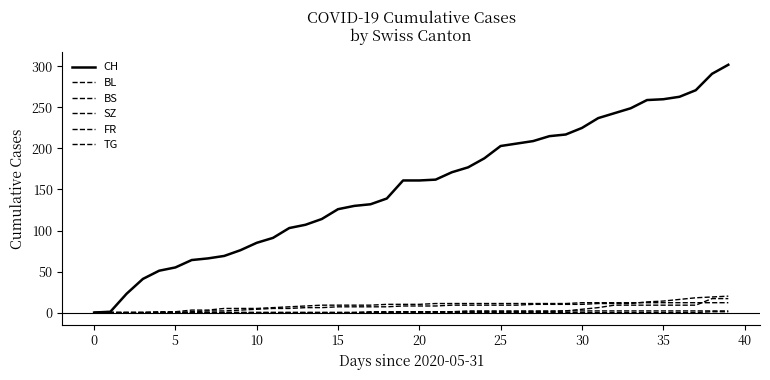

What is the sum of all TG values?

2